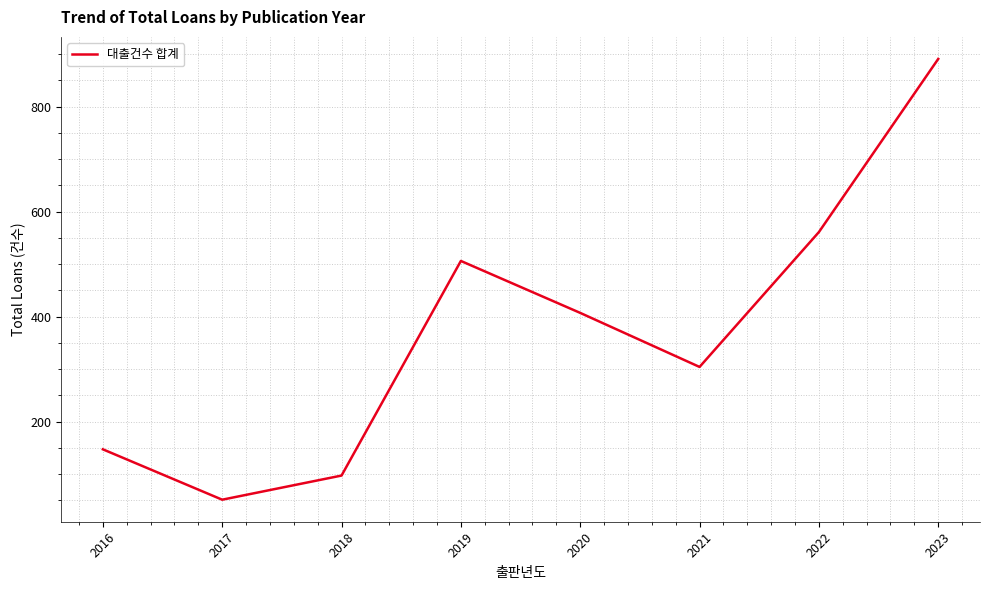

List the labels in order of value, smallest first.

2017, 2018, 2016, 2021, 2020, 2019, 2022, 2023